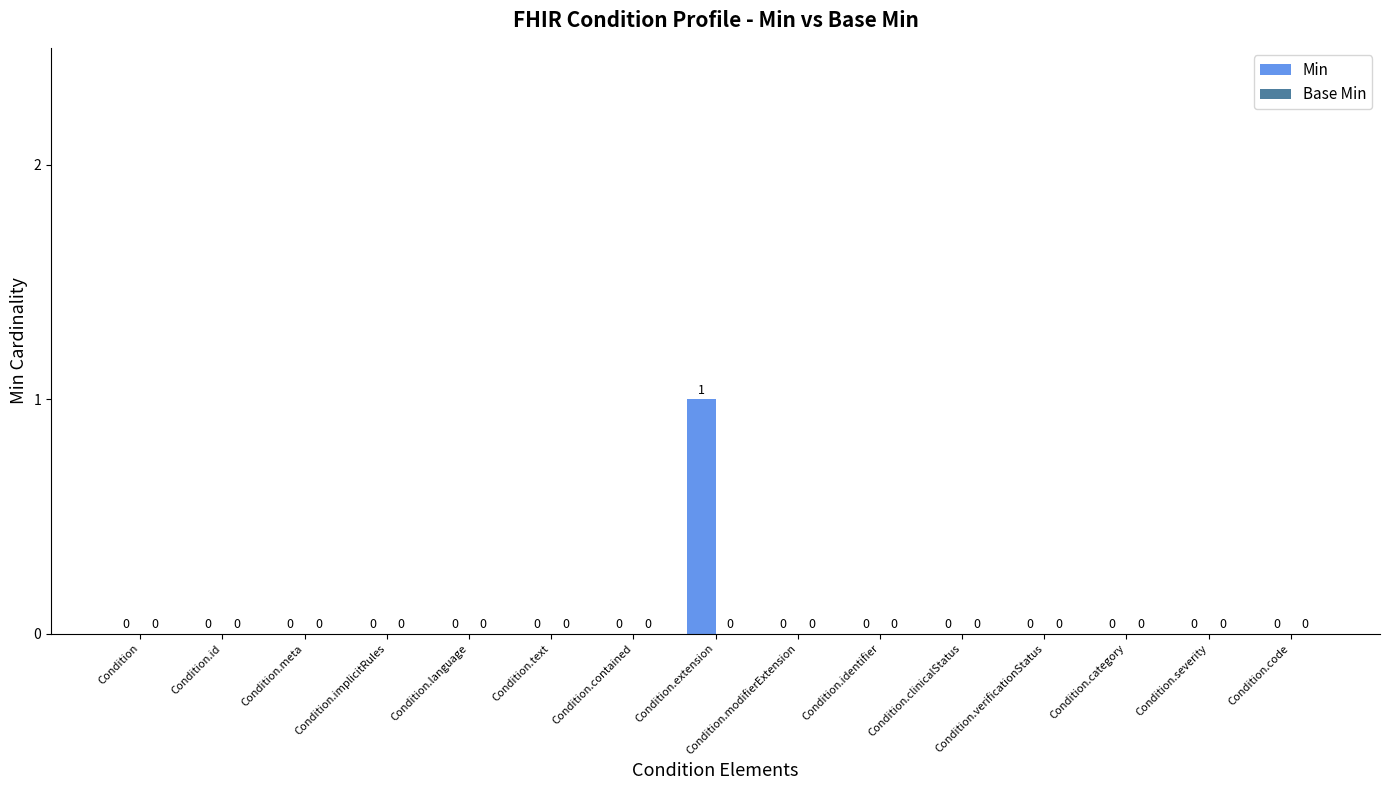

The chart shows a value of 0 at Condition.text. True or false?

True